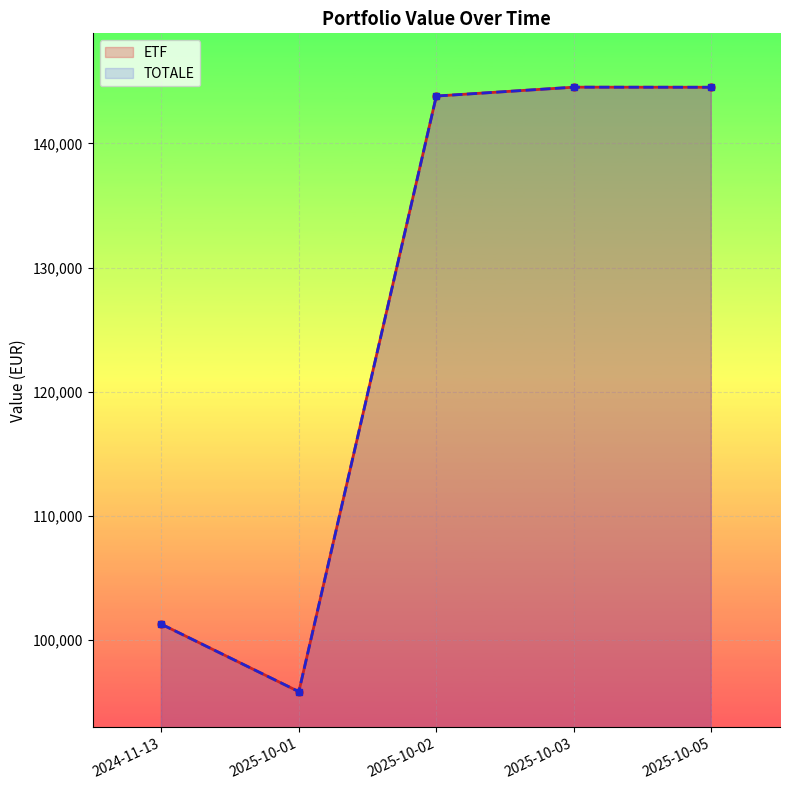

Is the value of ETF at 2025-10-02 greater than the value of TOTALE at 2025-10-05?

No